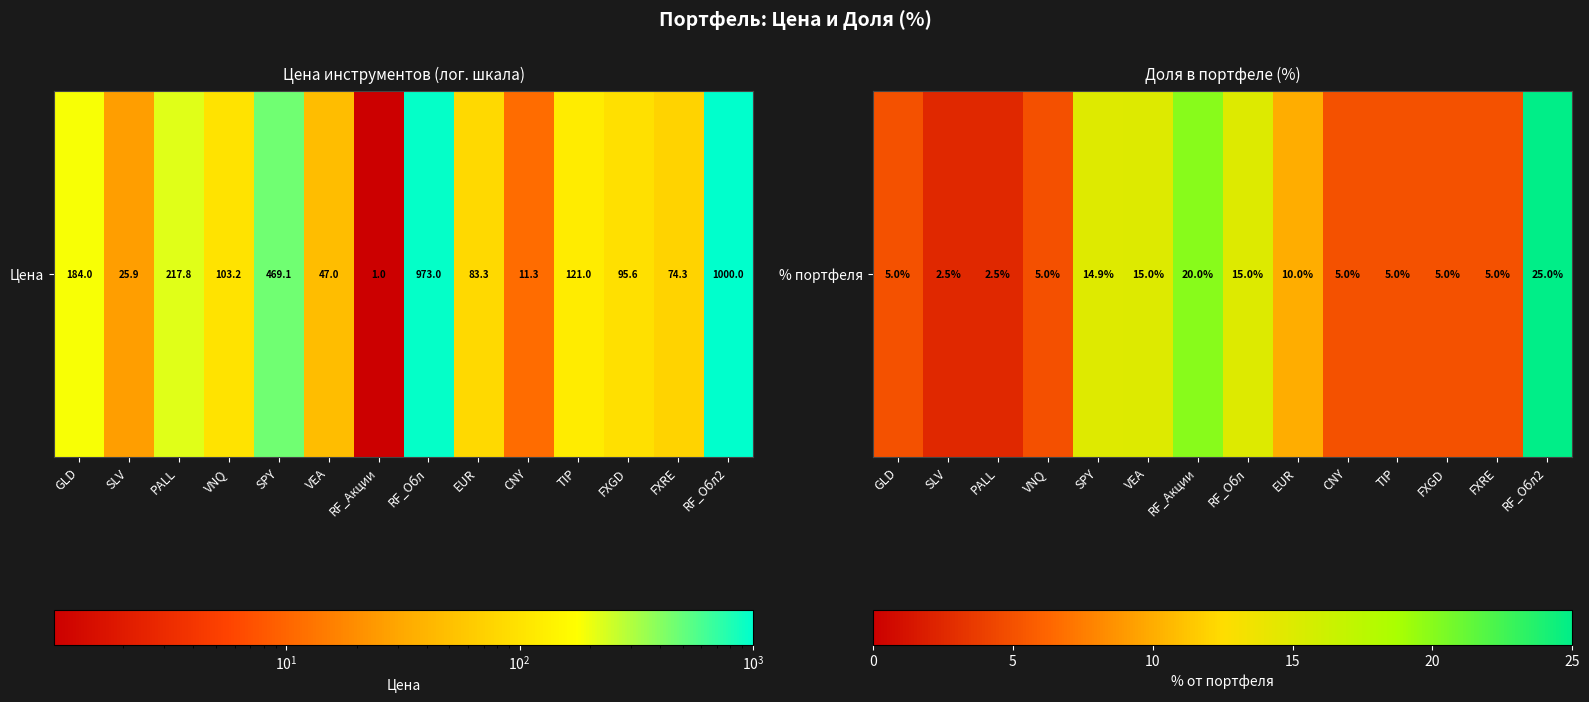

True or false: the data shows 5.0 at TIP.

True